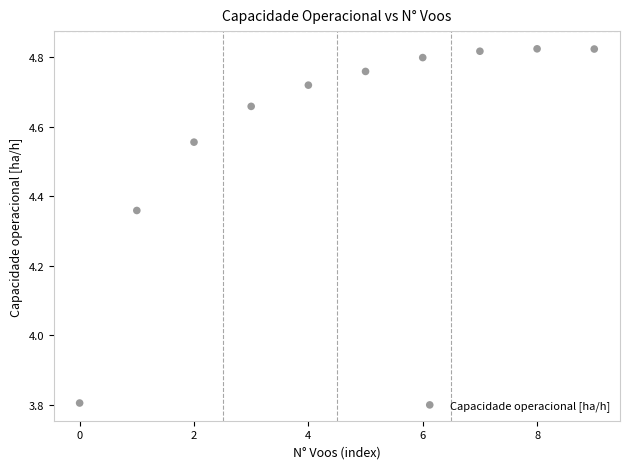

What Y value in the scatter plot is closest to 4?

3.8